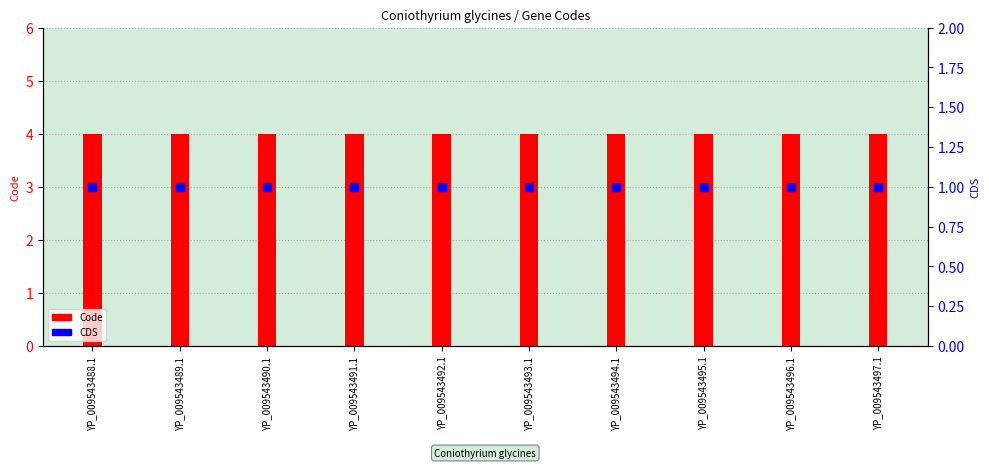

Which series has the widest spread of Y values?

Code